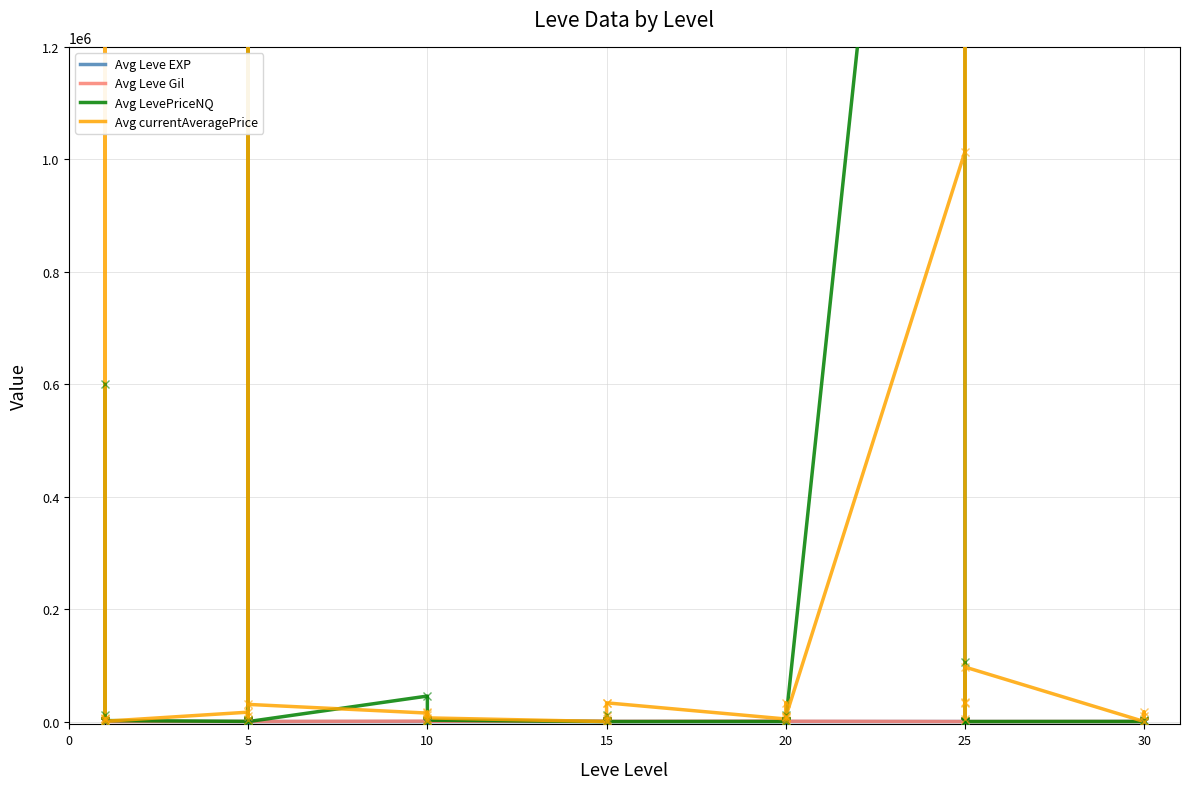

How many values in the Avg currentAveragePrice series exceed 9633?

20